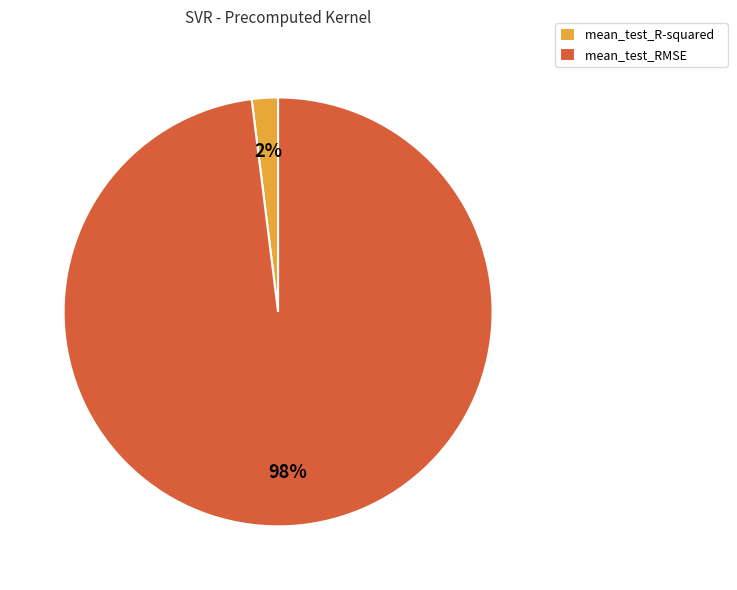

How many segments does this pie chart have?

2